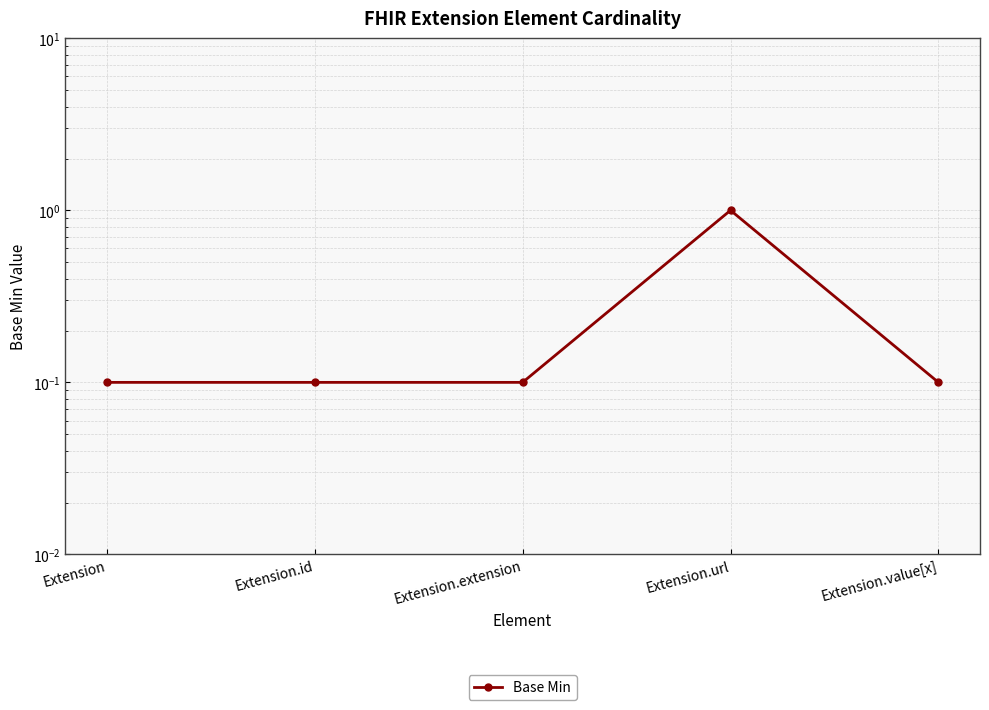

What is the difference between the maximum and minimum values?

0.9